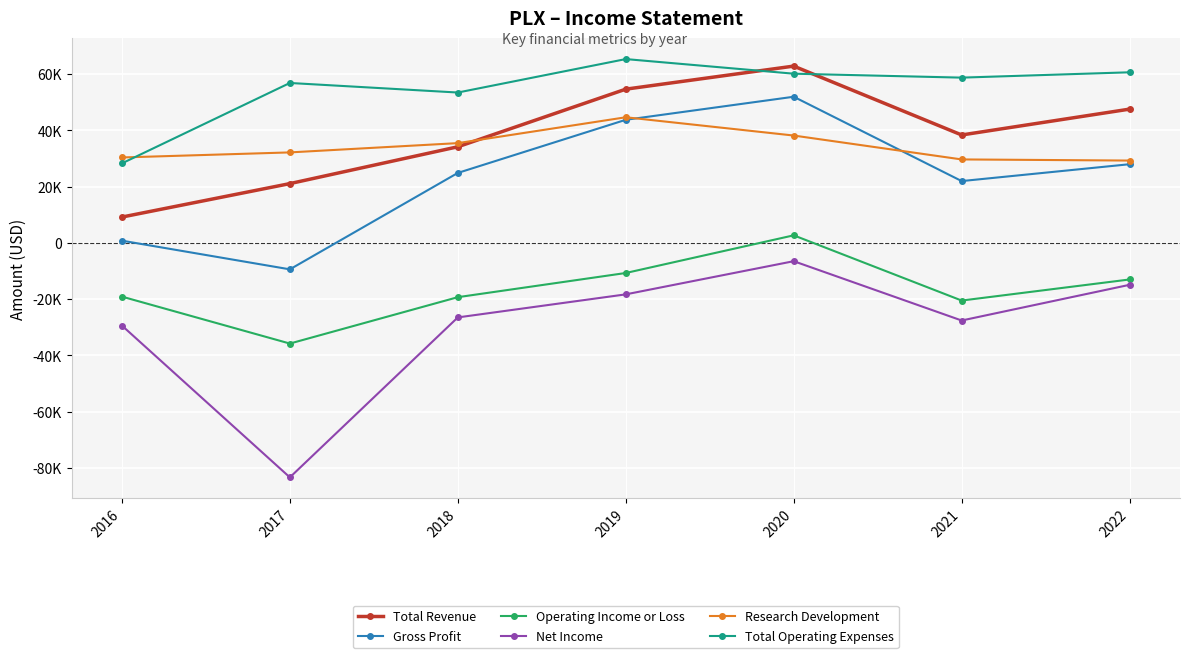

Reading left to right, what are all the values shown in this chart?

Total Revenue: 2016=9200	2017=21100	2018=34200	2019=54700	2020=62900	2021=38400	2022=47600
Gross Profit: 2016=800	2017=-9400	2018=24900	2019=43800	2020=52000	2021=22000	2022=28000
Operating Income or Loss: 2016=-19100	2017=-35800	2018=-19300	2019=-10700	2020=2700	2021=-20500	2022=-13000
Net Income: 2016=-29400	2017=-83400	2018=-26500	2019=-18300	2020=-6500	2021=-27600	2022=-14900
Research Development: 2016=30400	2017=32200	2018=35500	2019=44700	2020=38200	2021=29700	2022=29300
Total Operating Expenses: 2016=28300	2017=56900	2018=53500	2019=65400	2020=60200	2021=58800	2022=60700